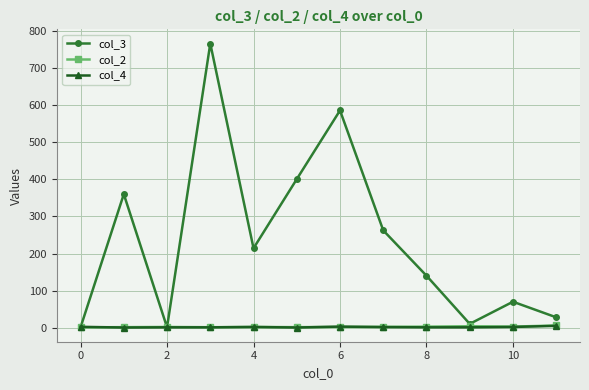

Which series has the largest total across all categories?

col_3